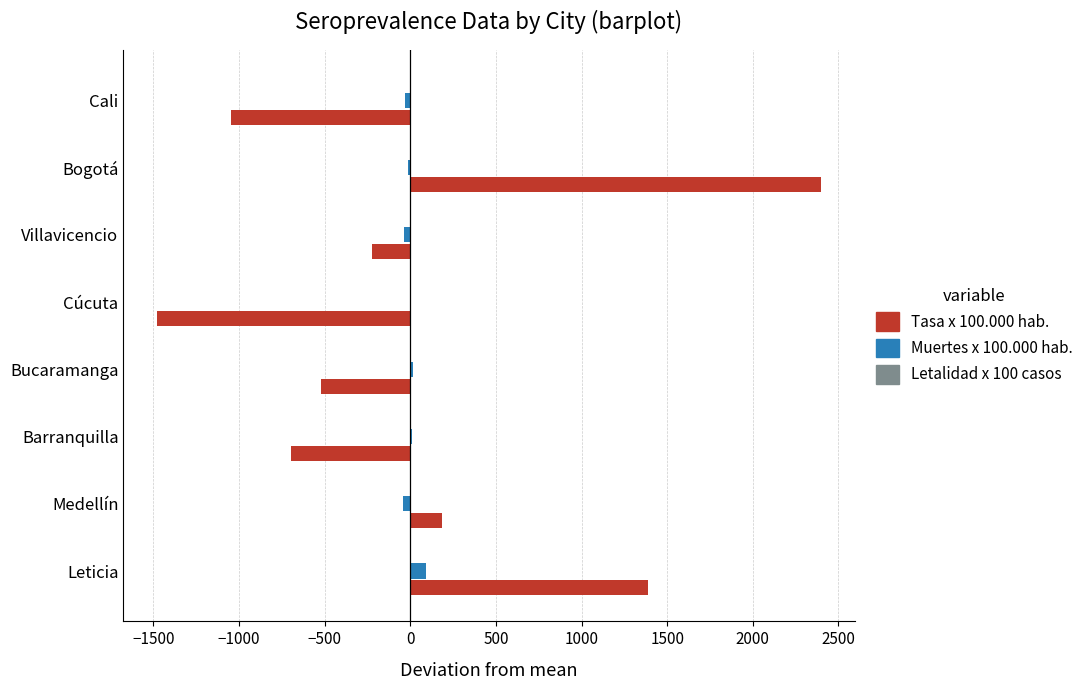

What is the greatest value displayed?

2401.5